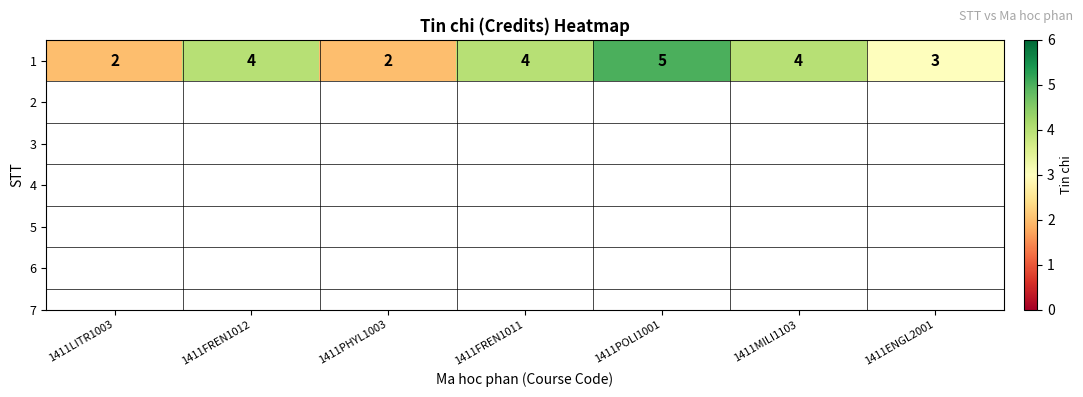

Reading left to right, list all the values displayed in this chart.

2	4	2	4	5	4	3